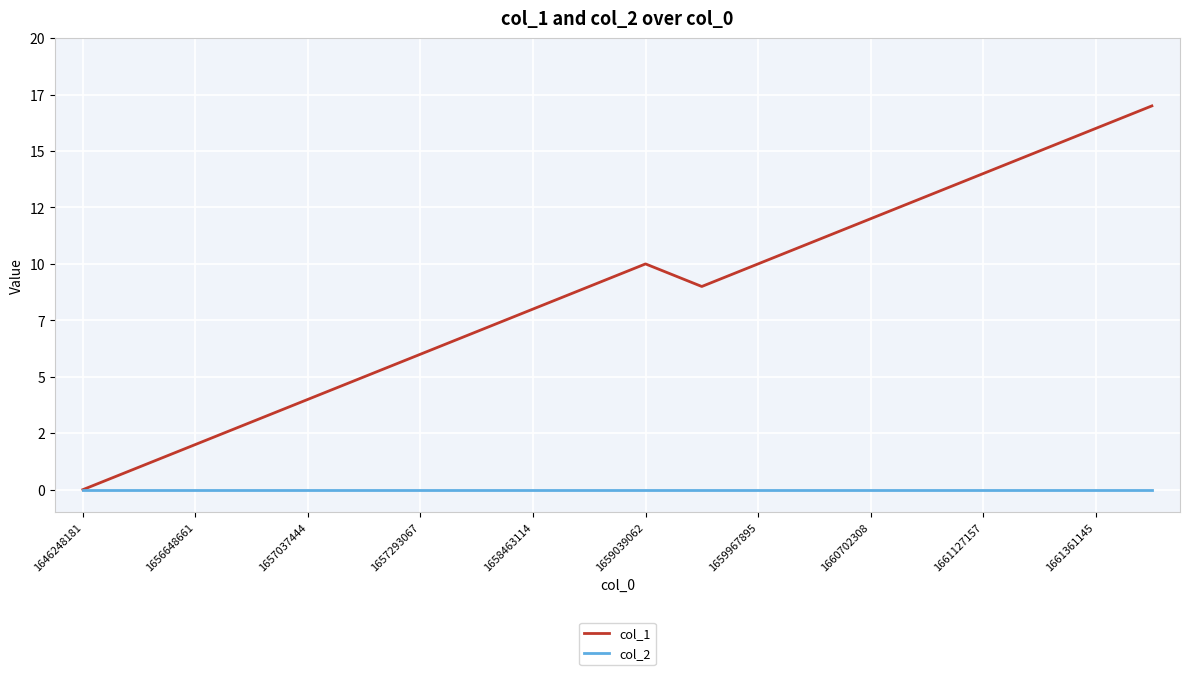

At which label is col_2 closest to 0?

1646248181